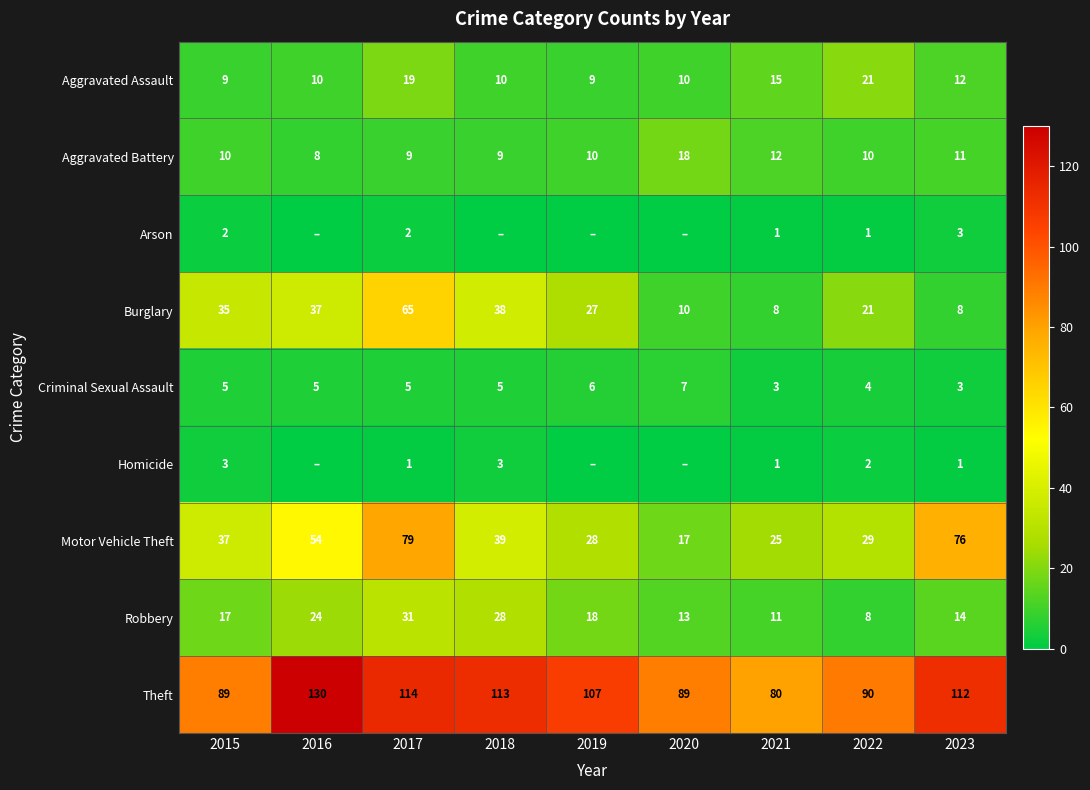

Where is Aggravated Battery nearest to the value 13?

2021